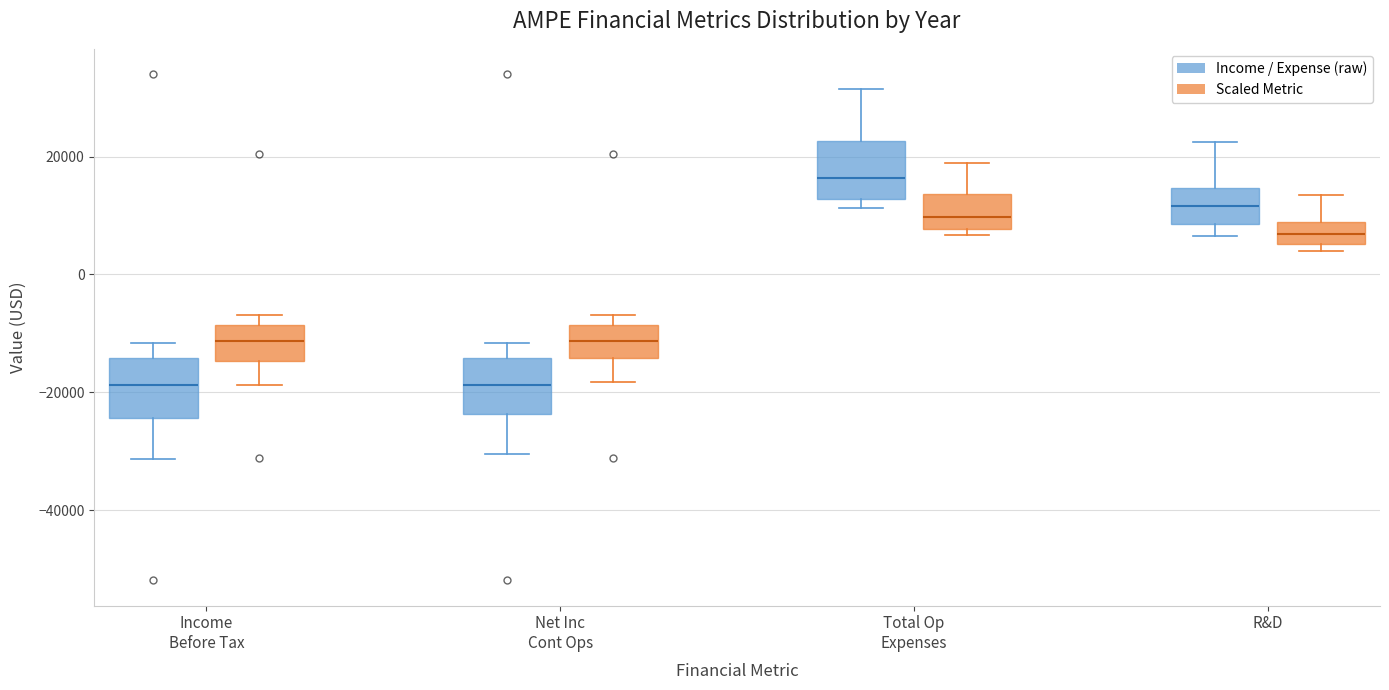

Reading left to right, transcribe this box plot: for each box, give where its median line is, the range the box spans, and where its two whiskers end, as read against the y-axis. The values are not printed on the chart, so give them approximately, as read against the axis.

Income Before Tax (Income / Expense (raw)): median -18000, box -24000 to -14000, whiskers -32000 to -12000
Income Before Tax (Scaled Metric): median -12000, box -14000 to -8000, whiskers -18000 to -6000
Net Inc Cont Ops (Income / Expense (raw)): median -18000, box -24000 to -14000, whiskers -30000 to -12000
Net Inc Cont Ops (Scaled Metric): median -12000, box -14000 to -8000, whiskers -18000 to -6000
Total Op Expenses (Income / Expense (raw)): median 16000, box 12000 to 22000, whiskers 12000 (just below the box's lower edge) to 32000
Total Op Expenses (Scaled Metric): median 10000, box 8000 to 14000, whiskers 6000 to 18000
R&D (Income / Expense (raw)): median 12000, box 8000 to 14000, whiskers 6000 to 22000
R&D (Scaled Metric): median 6000 (inside the box), box 6000 to 8000, whiskers 4000 to 14000